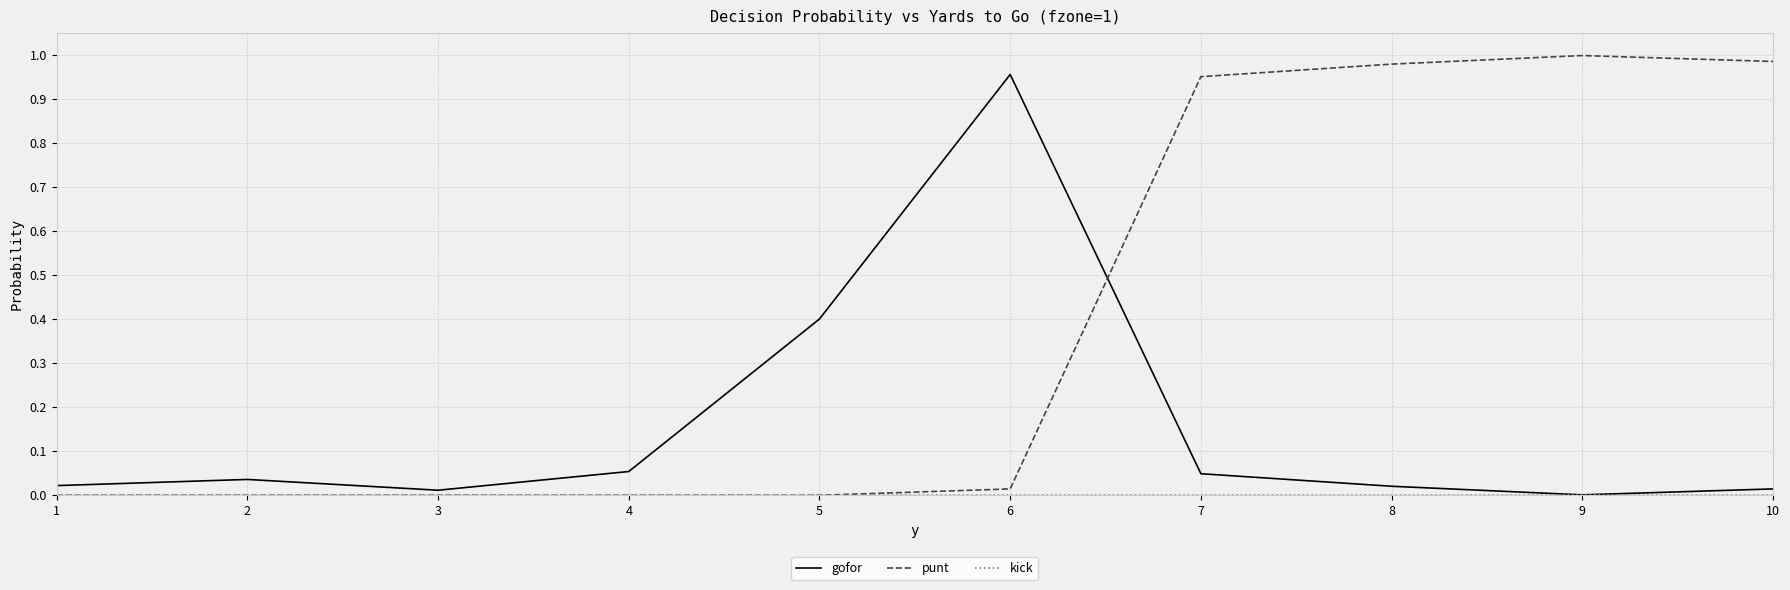

Which label corresponds to the largest value in the chart?

9